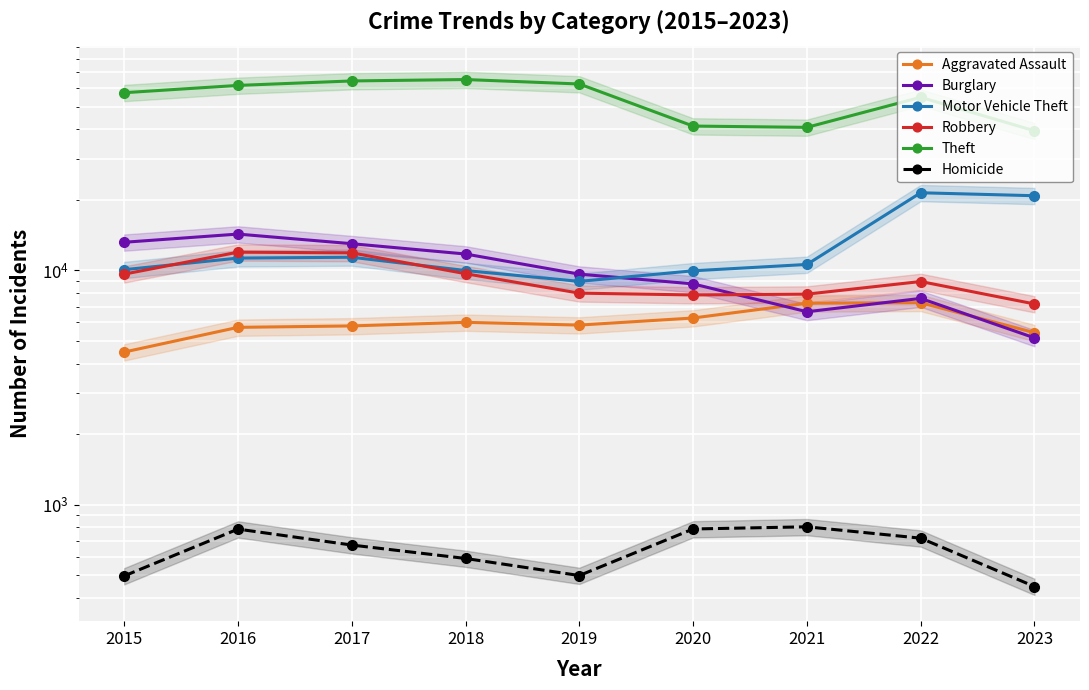

Where do Robbery and Burglary first cross each other?

2020 and 2021